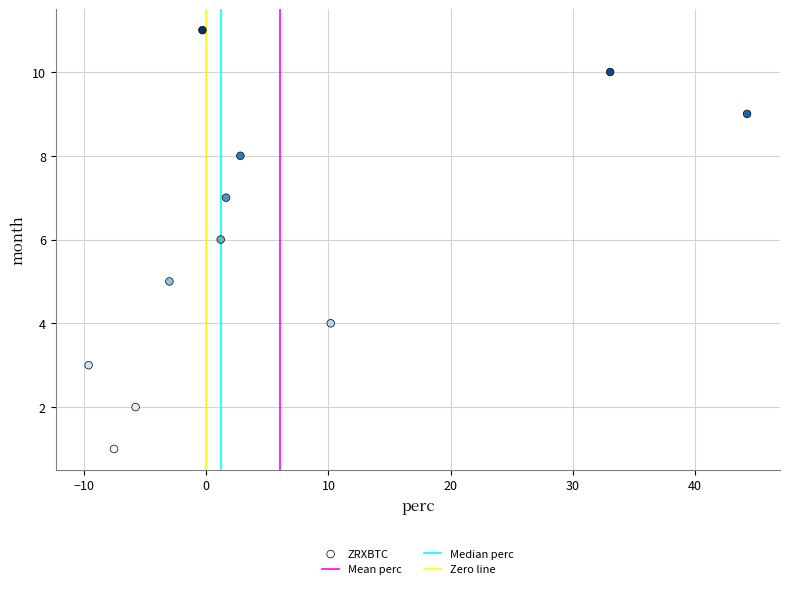

What is the range of Y values (max minus min)?

10